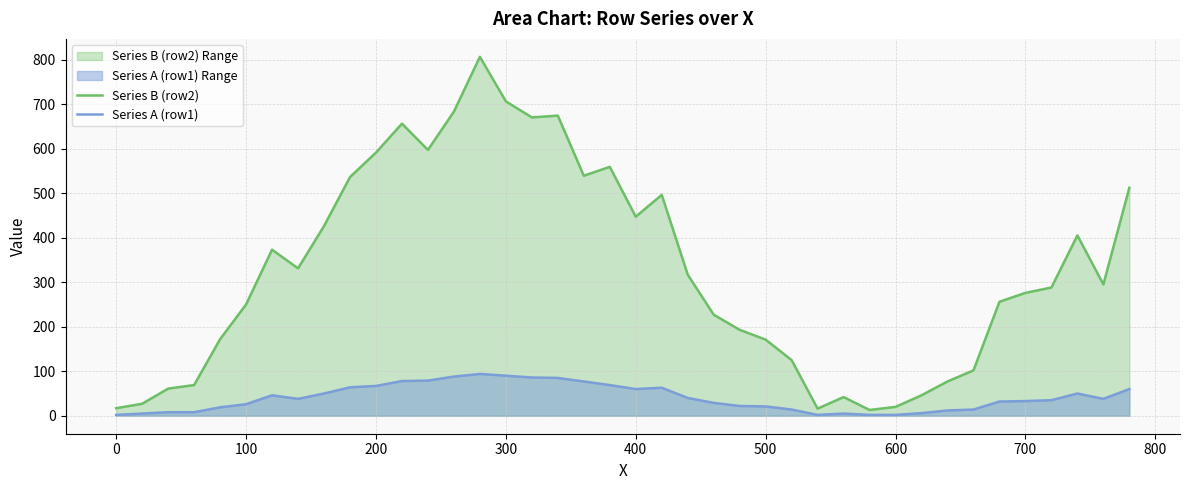

What is the greatest value displayed?

806